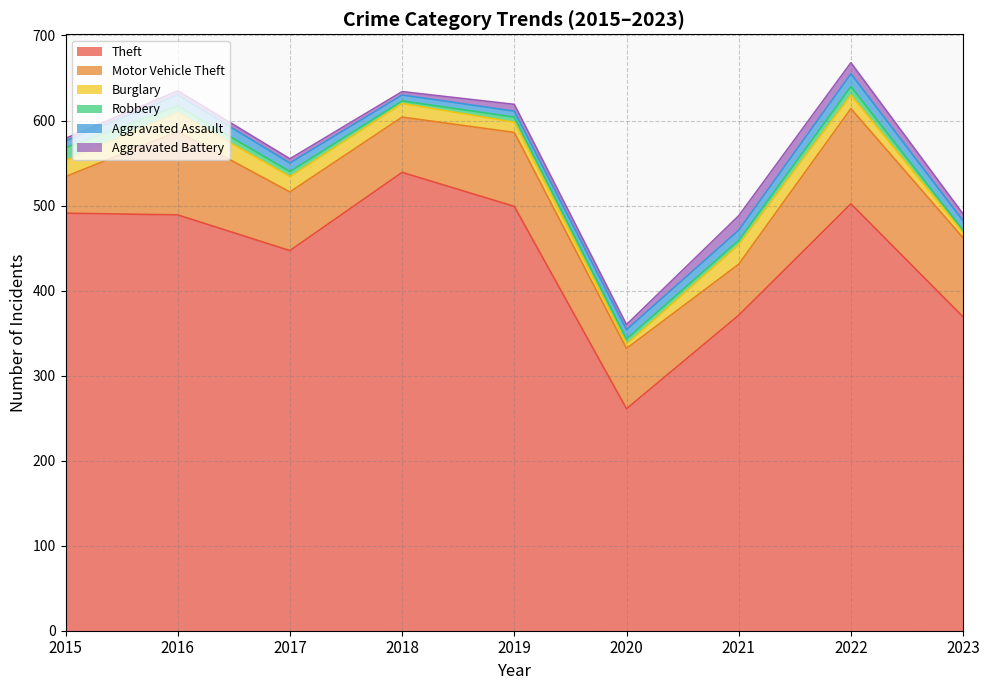

True or false: Burglary has more than 1 interior local peaks.

True